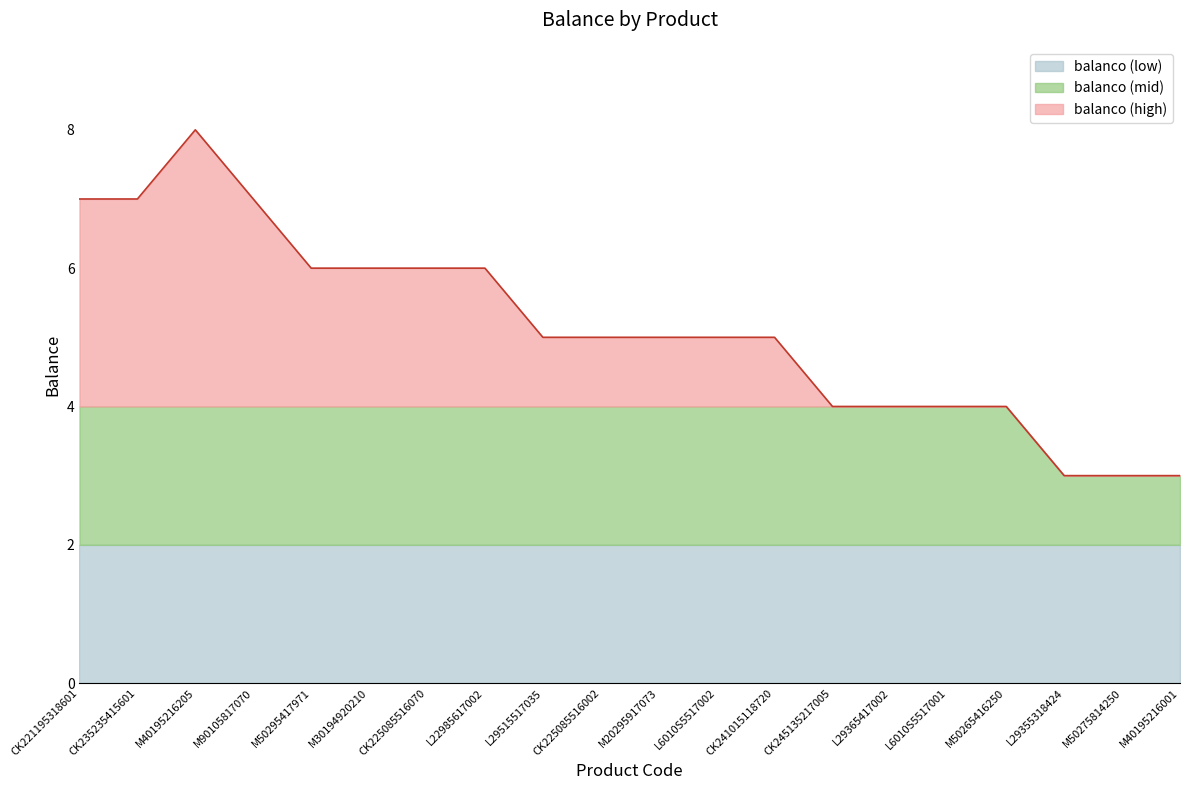

Which category has the highest value across all series?

M40195216205